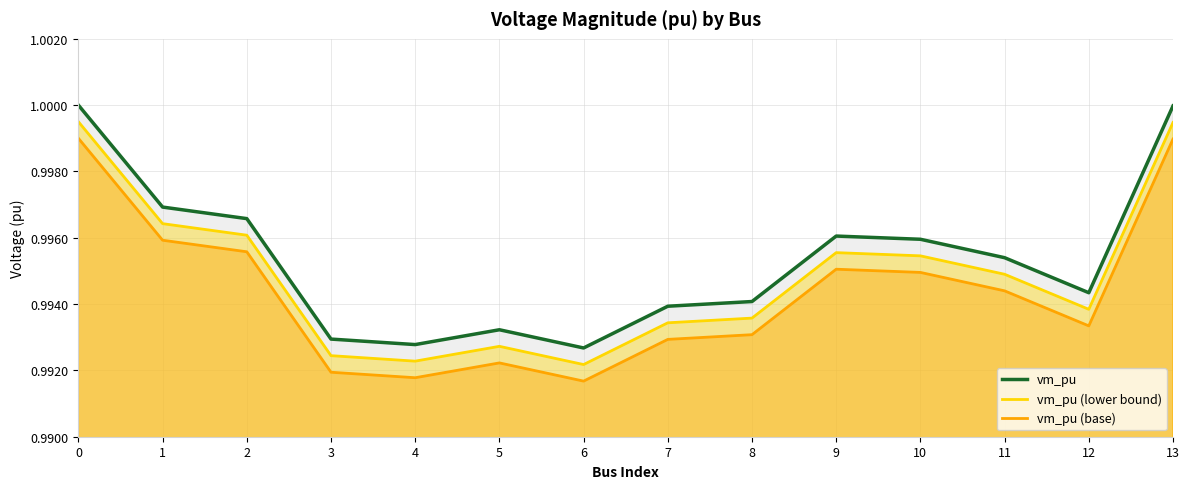

Reading left to right, transcribe all the data shown in this chart.

vm_pu: 1.0	1.0	1.0	1.0	1.0	1.0	1.0	1.0	1.0	1.0	1.0	1.0	1.0	1.0
vm_pu (lower bound): 1.0	1.0	1.0	1.0	1.0	1.0	1.0	1.0	1.0	1.0	1.0	1.0	1.0	1.0
vm_pu (base): 1.0	1.0	1.0	1.0	1.0	1.0	1.0	1.0	1.0	1.0	1.0	1.0	1.0	1.0